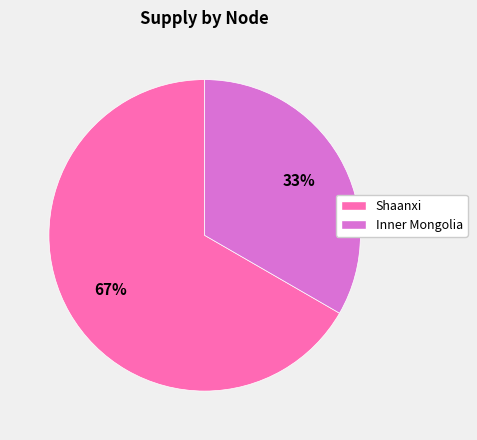

Is the sum of Shaanxi and Inner Mongolia greater than half?

Yes